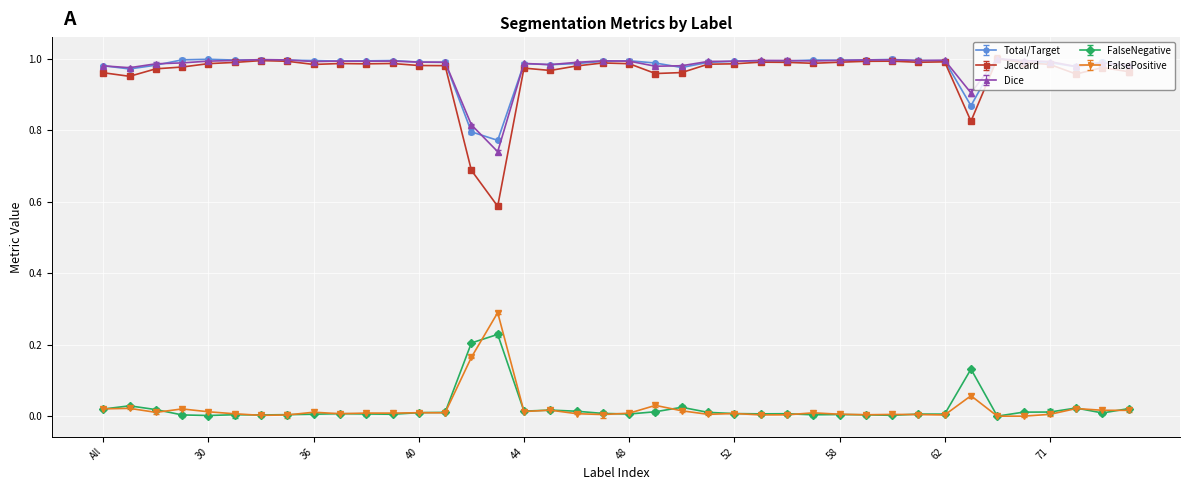

True or false: Jaccard and FalsePositive intersect in this chart.

False